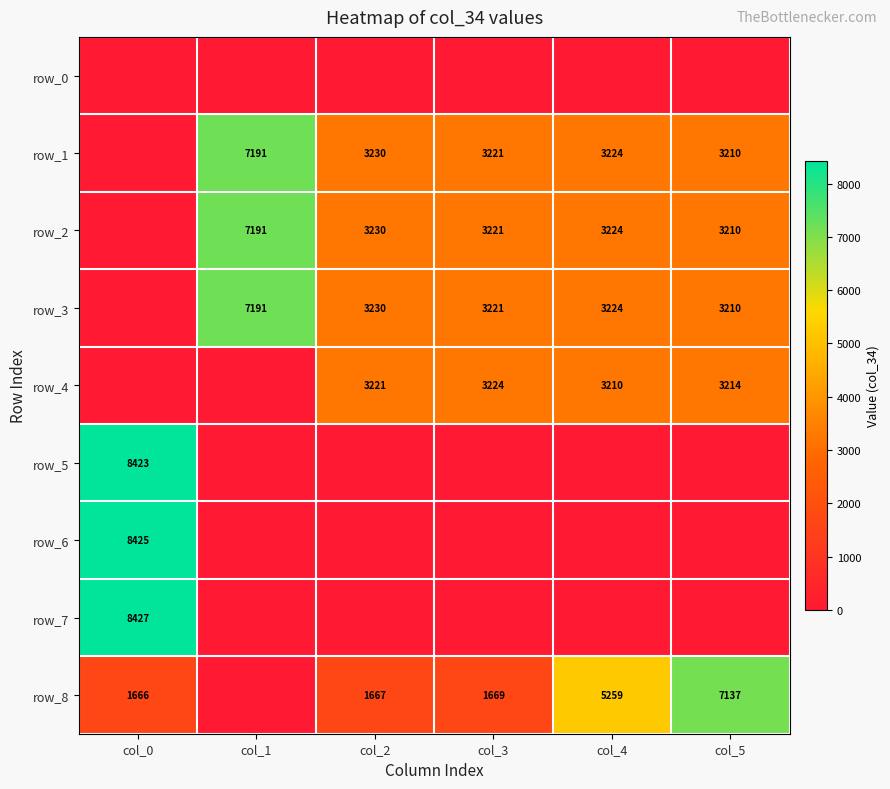

What is the maximum value for row_1?

7191